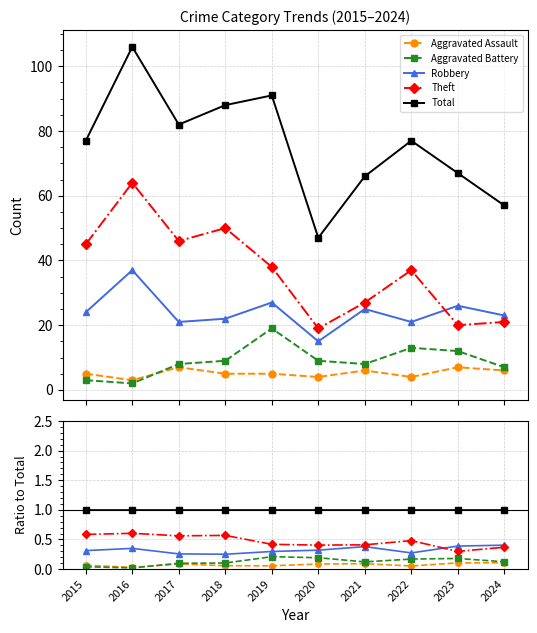

Which series has the largest total across all categories?

Total